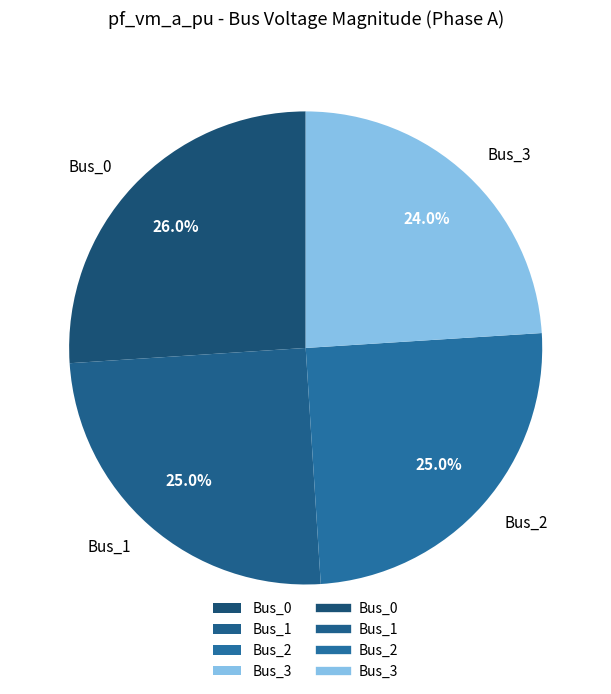

Which category has the smallest portion of the pie?

Bus_3